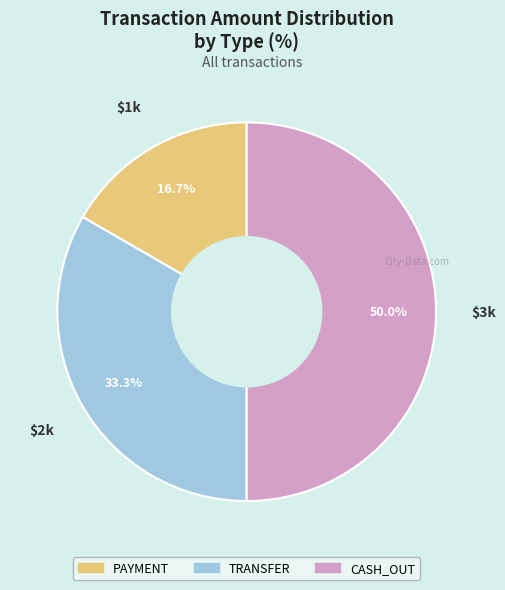

Is it true that CASH_OUT is 61% of the pie?

False